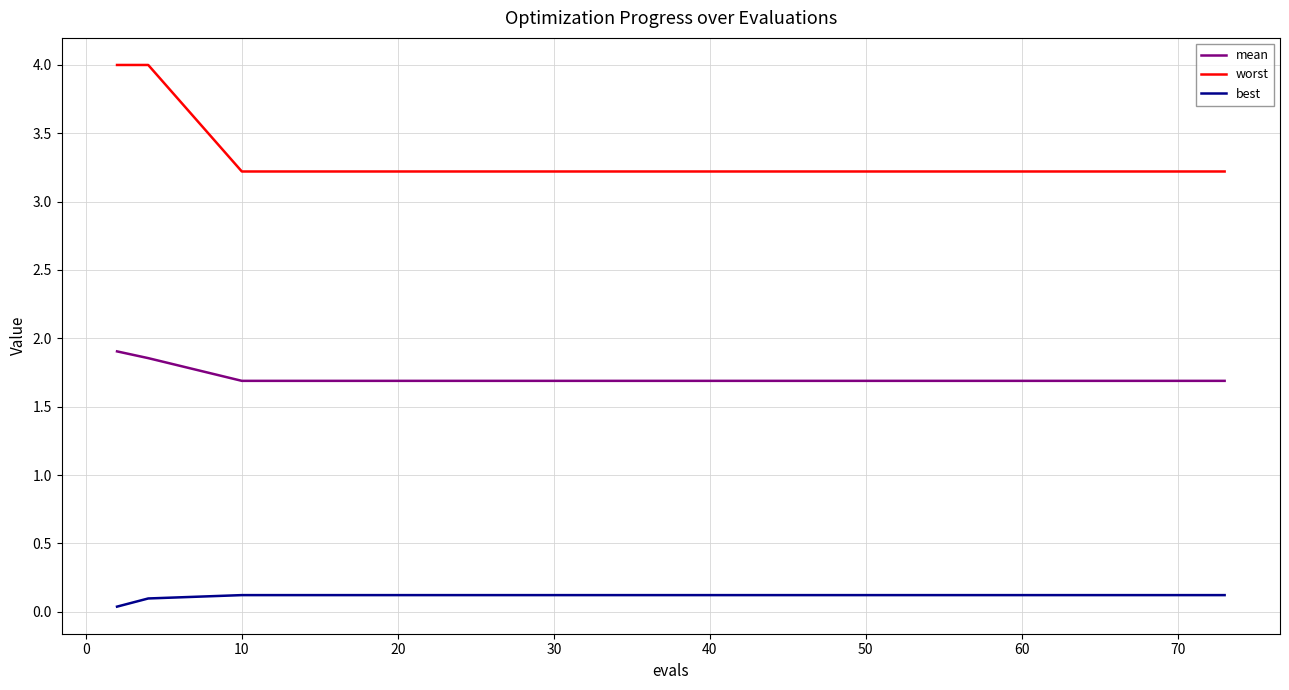

What is the minimum value for mean?

1.7